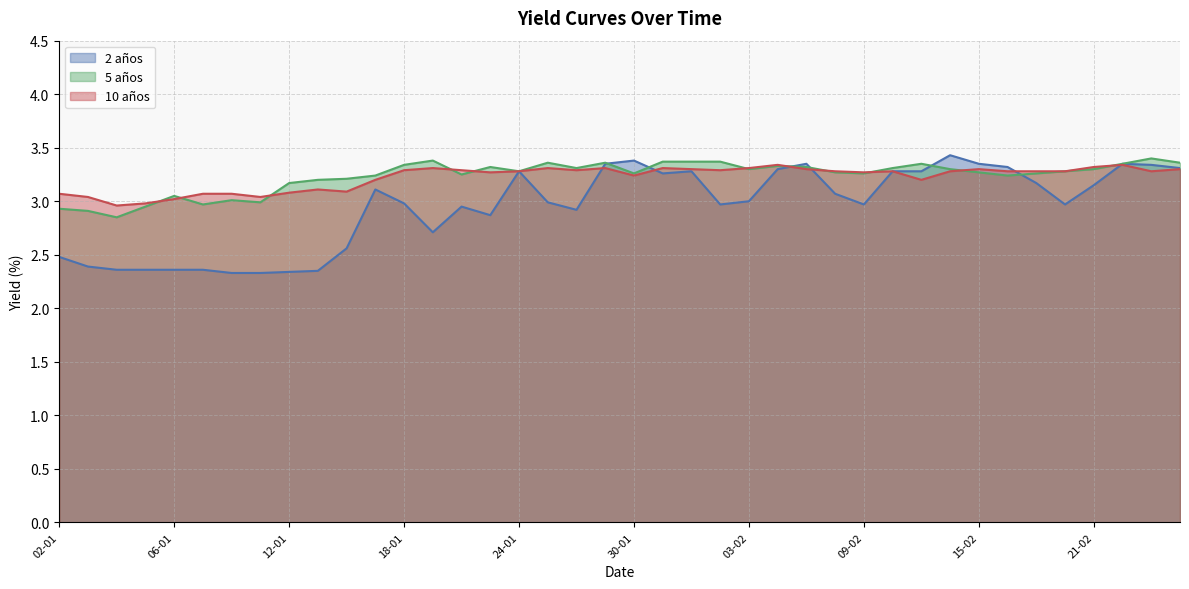

How many categories are shown in the chart?

40